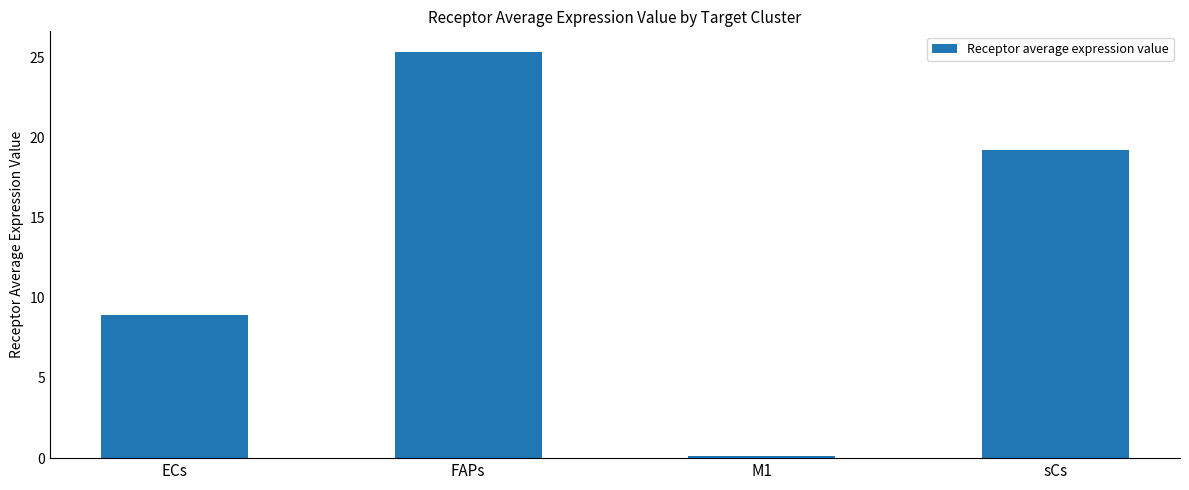

What is the label of the 2nd bar from the left?

FAPs